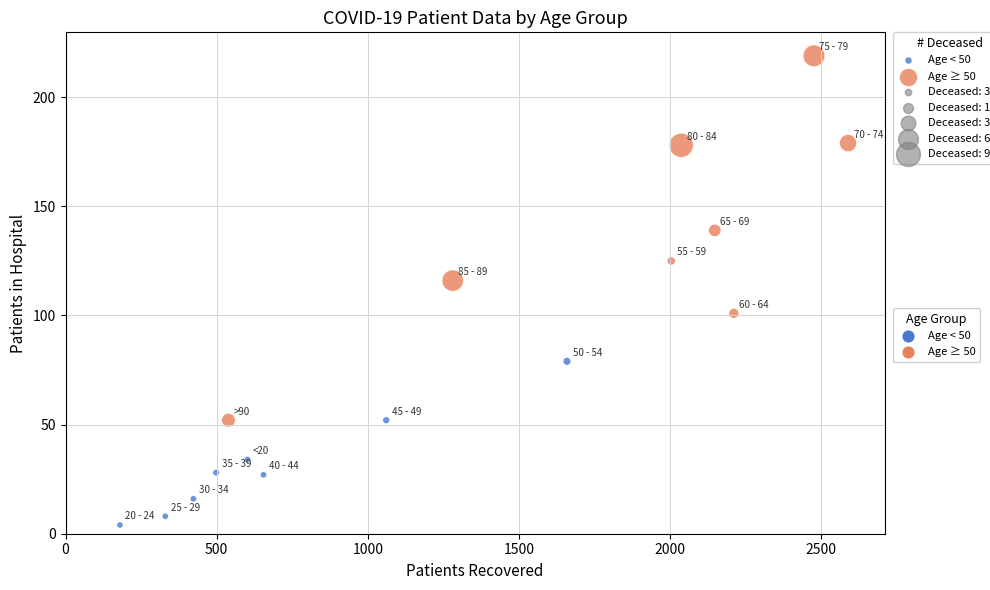

Which series contains the lowest Y value?

Age < 50